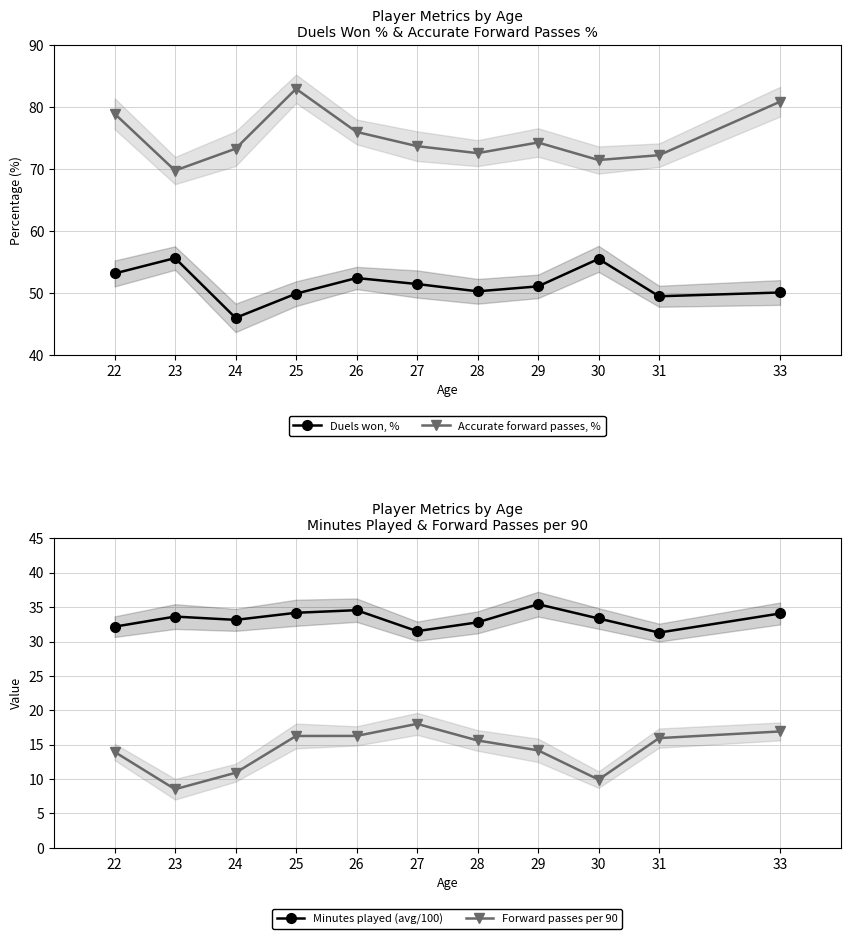

What is the sum of all Accurate forward passes, % values?

826.2